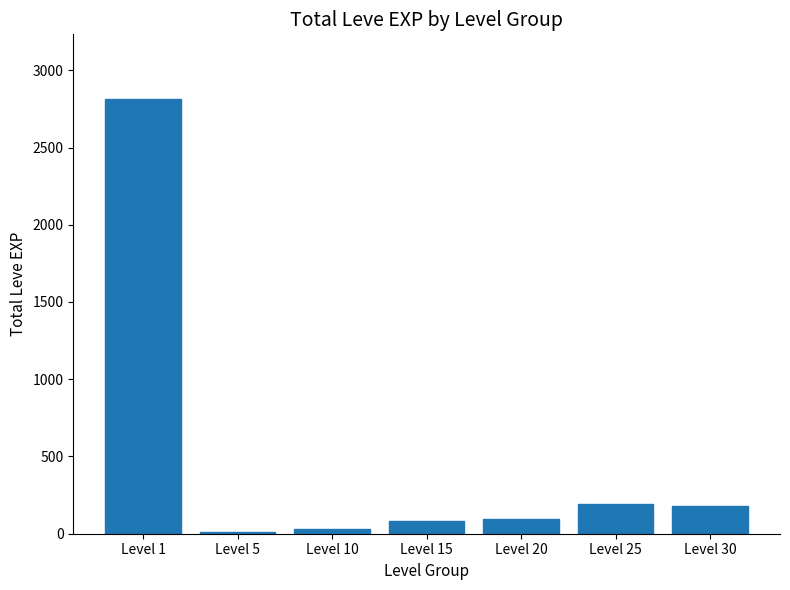

Is it true that the value at Level 1 is 2811?

True